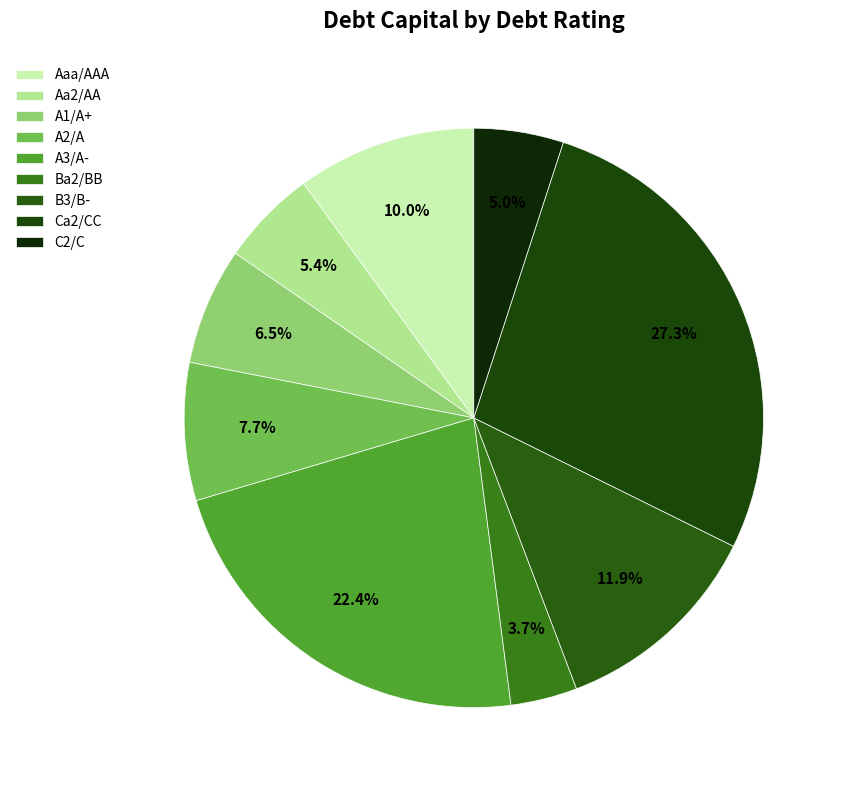

Is there a majority slice in this chart?

No